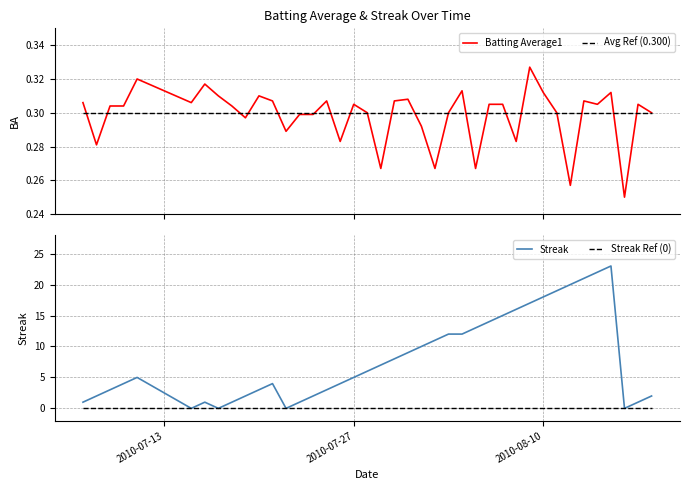

At how many categories does at least one series exceed 10?

14